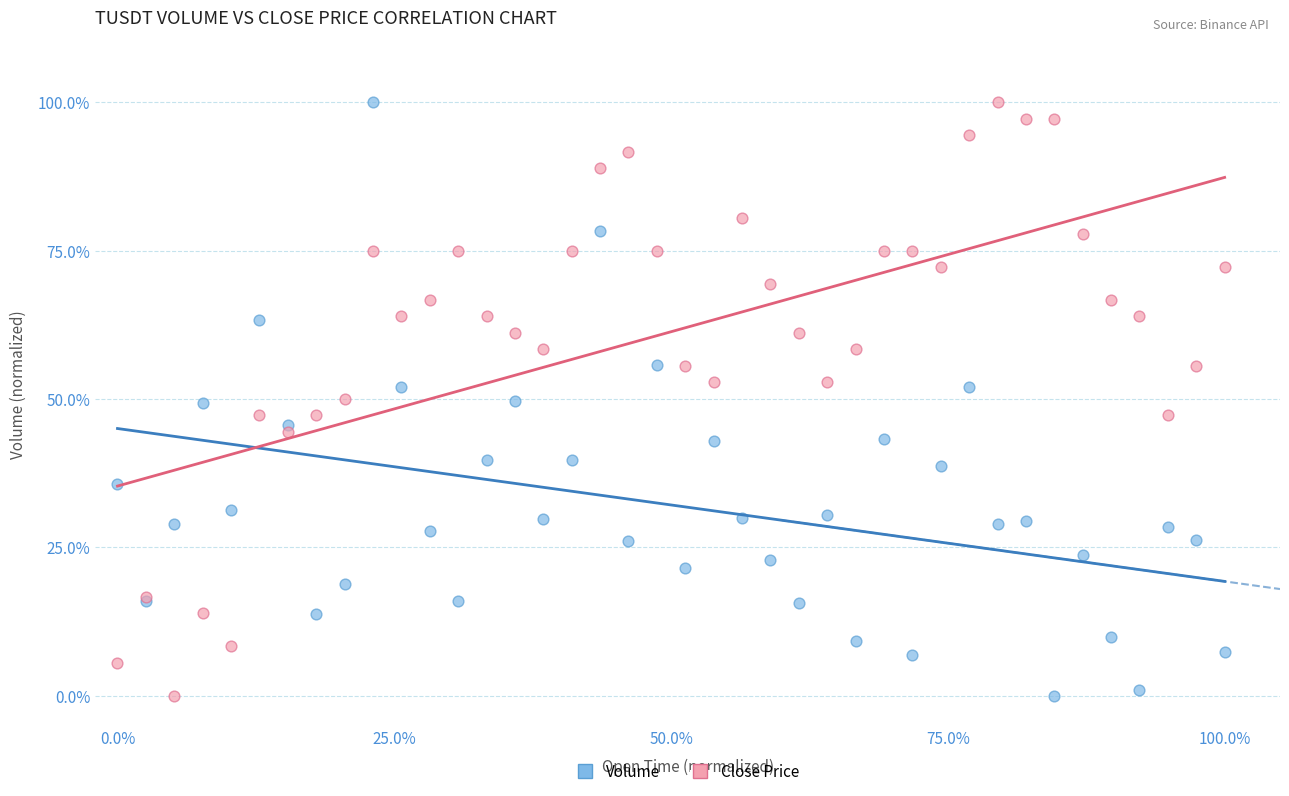

What is the X range (max minus min) for the scatter plot?

100.0